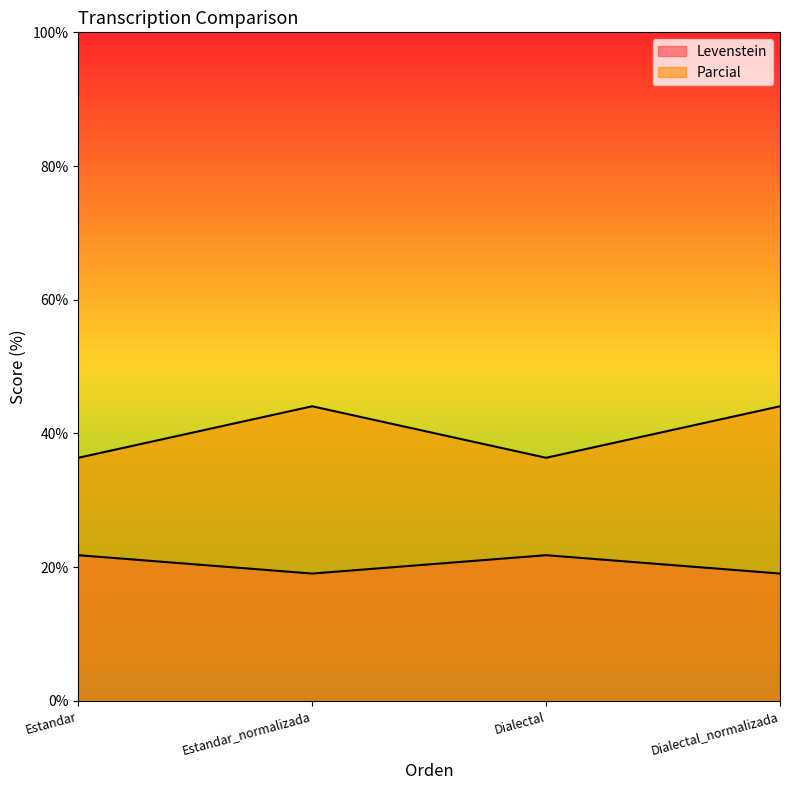

What is the maximum value shown in the chart?

44.1